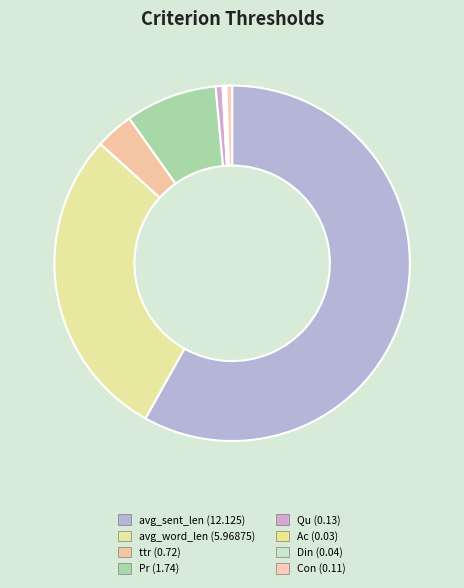

Is avg_sent_len the majority of the pie?

Yes